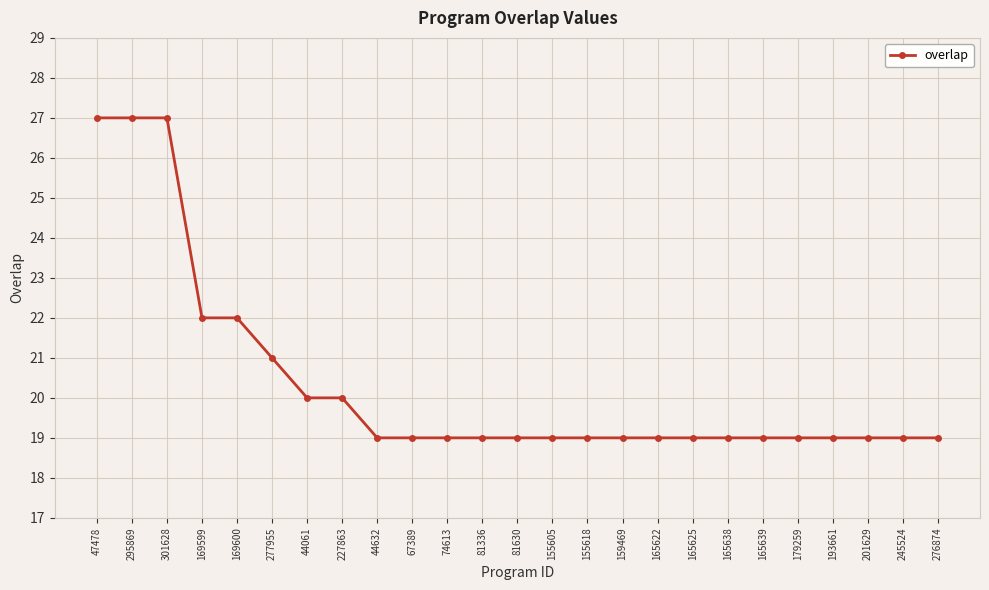

What is the smallest value displayed?

19